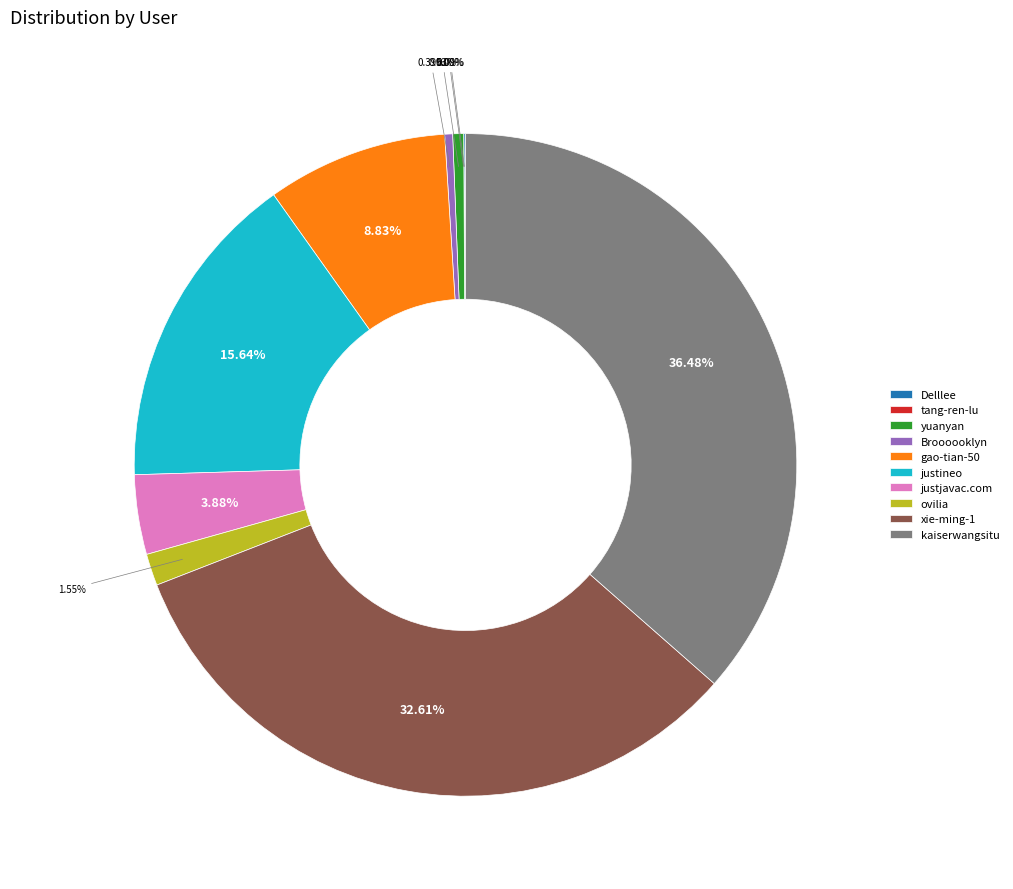

What percentage do kaiserwangsitu and ovilia together represent?

38.0%